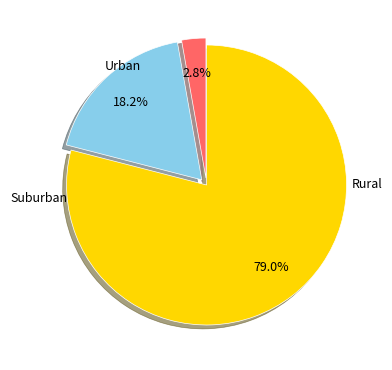

Does any single category account for the majority?

Yes